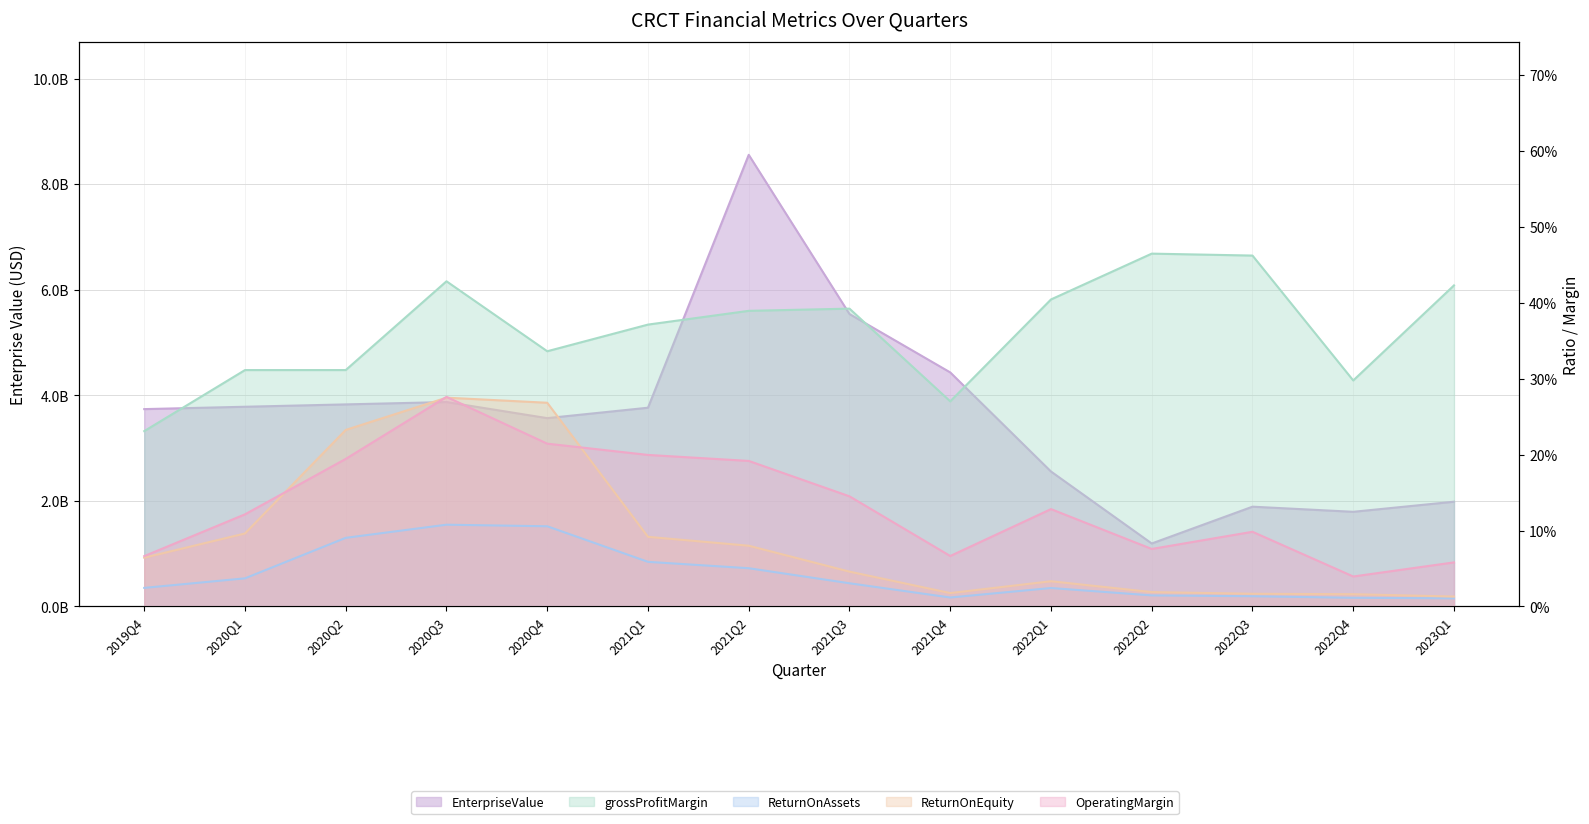

Reading right to left, list all the values displayed in this chart.

EnterpriseValue: 2023Q1=1984701529.8	2022Q4=1793586197.7	2022Q3=1890543387.3	2022Q2=1193387851.8	2022Q1=2556587283.5	2021Q4=4433983749.9	2021Q3=5539890673.4	2021Q2=8555459901.2	2021Q1=3765191831.3	2020Q4=3567902038.8	2020Q3=3872809651.2	2020Q2=3828166113.7	2020Q1=3783522576.3	2019Q4=3738879038.8
grossProfitMargin: 2023Q1=0.4	2022Q4=0.3	2022Q3=0.5	2022Q2=0.5	2022Q1=0.4	2021Q4=0.3	2021Q3=0.4	2021Q2=0.4	2021Q1=0.4	2020Q4=0.3	2020Q3=0.4	2020Q2=0.3	2020Q1=0.3	2019Q4=0.2
ReturnOnAssets: 2023Q1=0.0	2022Q4=0.0	2022Q3=0.0	2022Q2=0.0	2022Q1=0.0	2021Q4=0.0	2021Q3=0.0	2021Q2=0.1	2021Q1=0.1	2020Q4=0.1	2020Q3=0.1	2020Q2=0.1	2020Q1=0.0	2019Q4=0.0
ReturnOnEquity: 2023Q1=0.0	2022Q4=0.0	2022Q3=0.0	2022Q2=0.0	2022Q1=0.0	2021Q4=0.0	2021Q3=0.0	2021Q2=0.1	2021Q1=0.1	2020Q4=0.3	2020Q3=0.3	2020Q2=0.2	2020Q1=0.1	2019Q4=0.1
OperatingMargin: 2023Q1=0.1	2022Q4=0.0	2022Q3=0.1	2022Q2=0.1	2022Q1=0.1	2021Q4=0.1	2021Q3=0.1	2021Q2=0.2	2021Q1=0.2	2020Q4=0.2	2020Q3=0.3	2020Q2=0.2	2020Q1=0.1	2019Q4=0.1